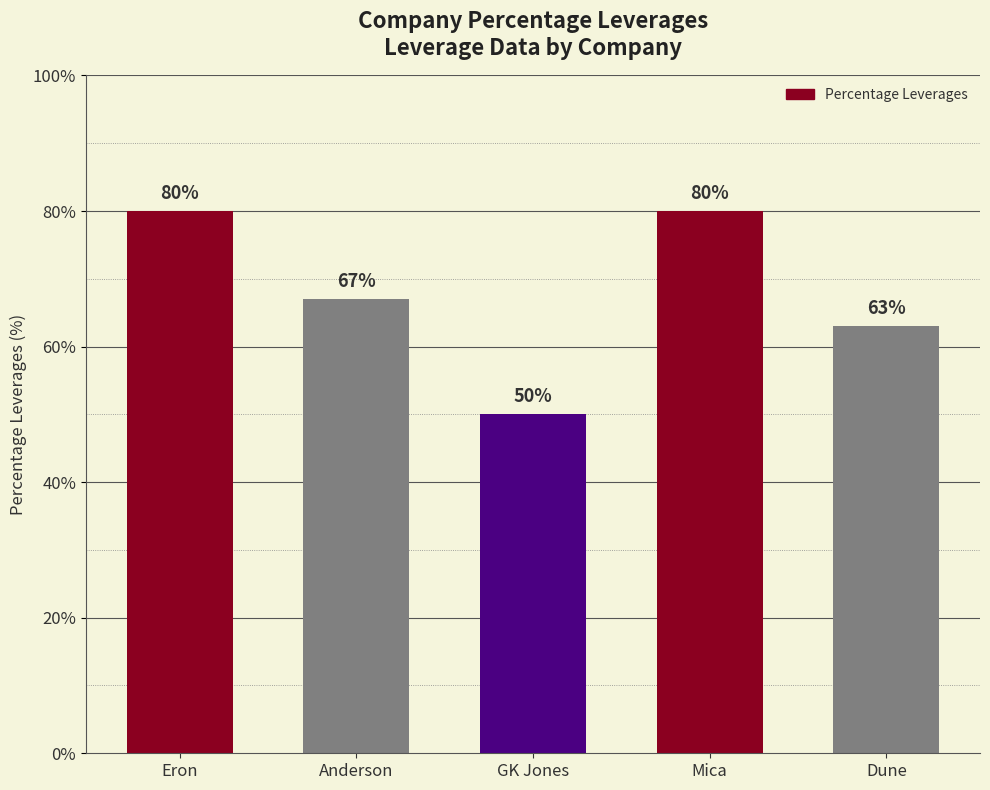

What is the greatest value displayed?

80